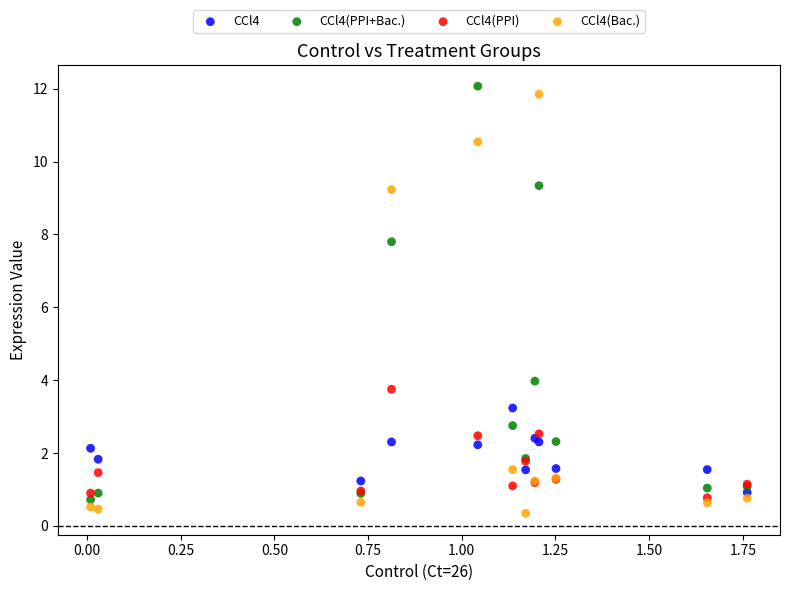

Across all series, what Y value is closest to 6?

7.8